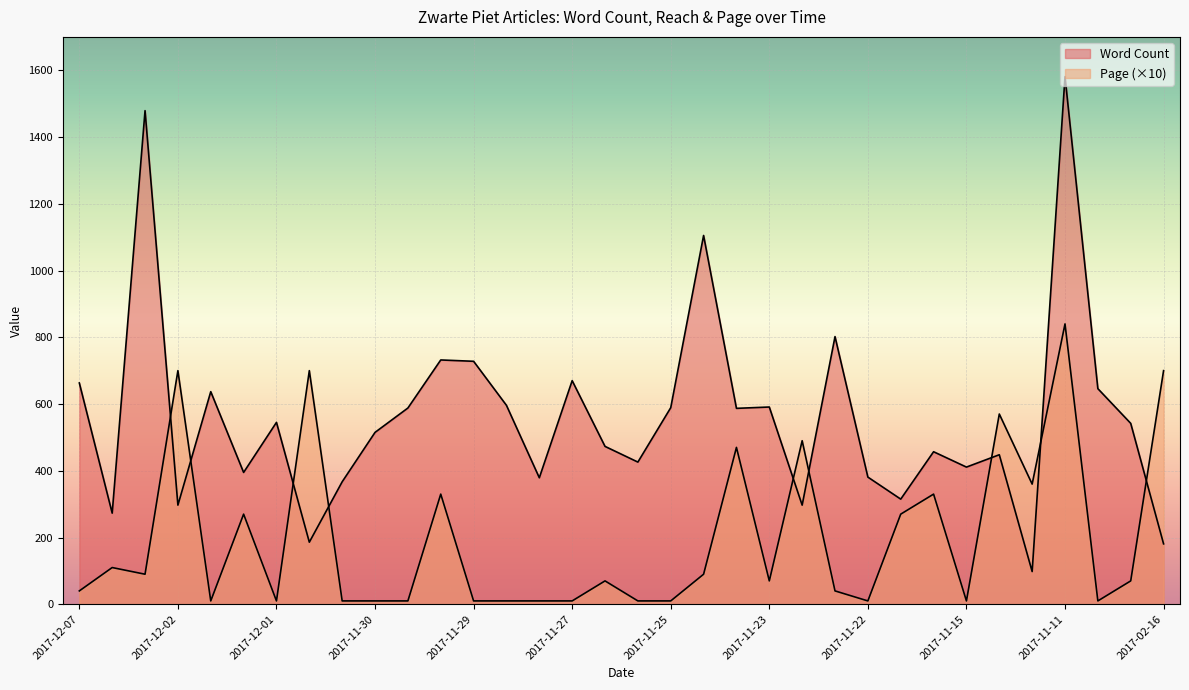

Rank the series at 2017-11-21 from highest to lowest value.

Word Count, Page